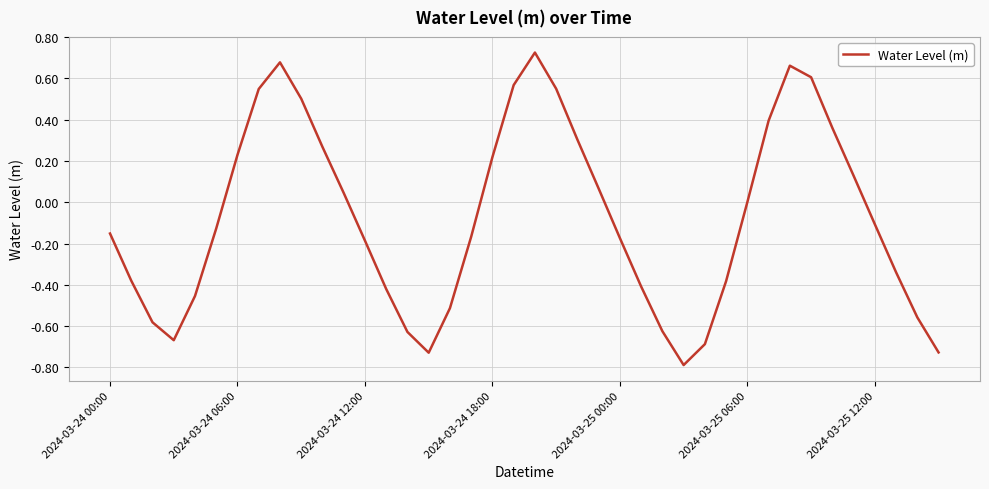

How many lines are shown in the chart?

1